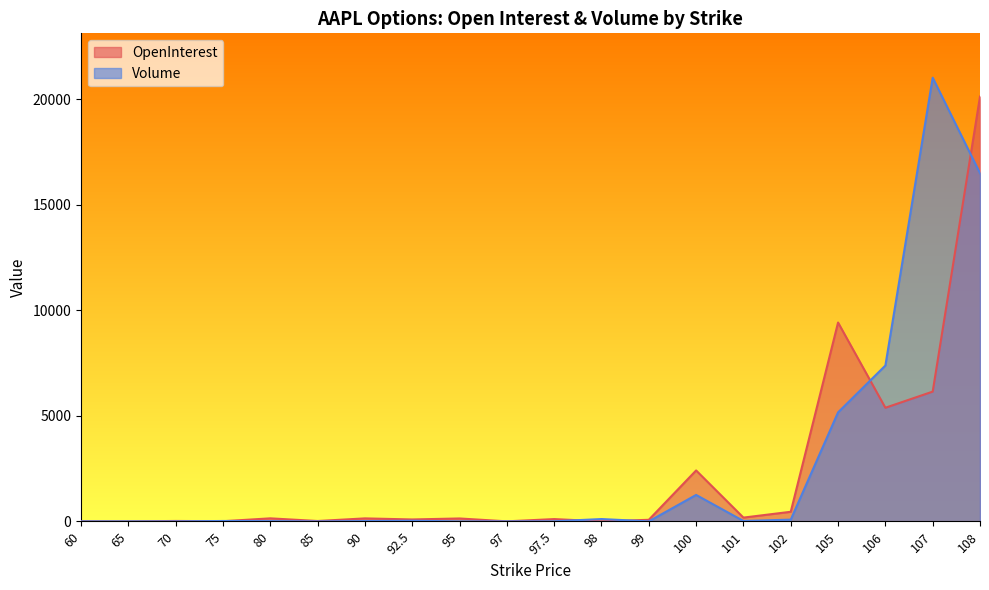

Reading right to left, what are all the values shown in this chart?

OpenInterest: 20125	6148	5383	9421	455	179	2413	75	1	109	2	138	91	142	18	144	8	20	0	6
Volume: 16494	21019	7384	5164	83	19	1253	1	111	5	2	1	29	15	1	12	19	1	1	1